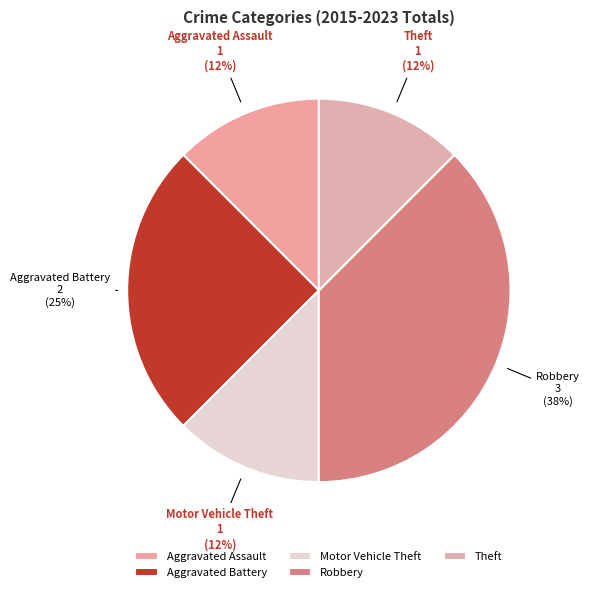

Approximately how many times larger is the value at Theft compared to Motor Vehicle Theft?

1.0